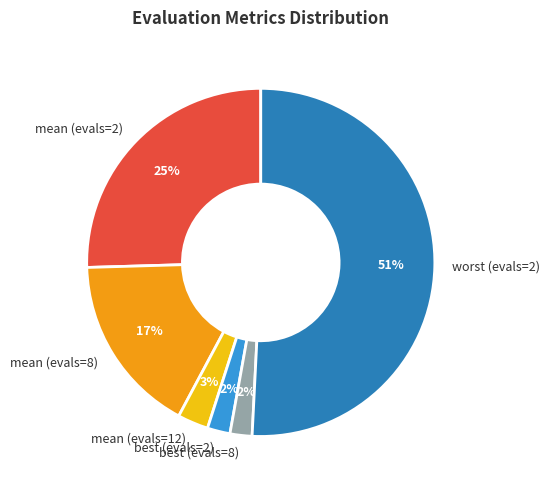

Is the sum of mean (evals=2) and worst (evals=2) greater than half?

Yes